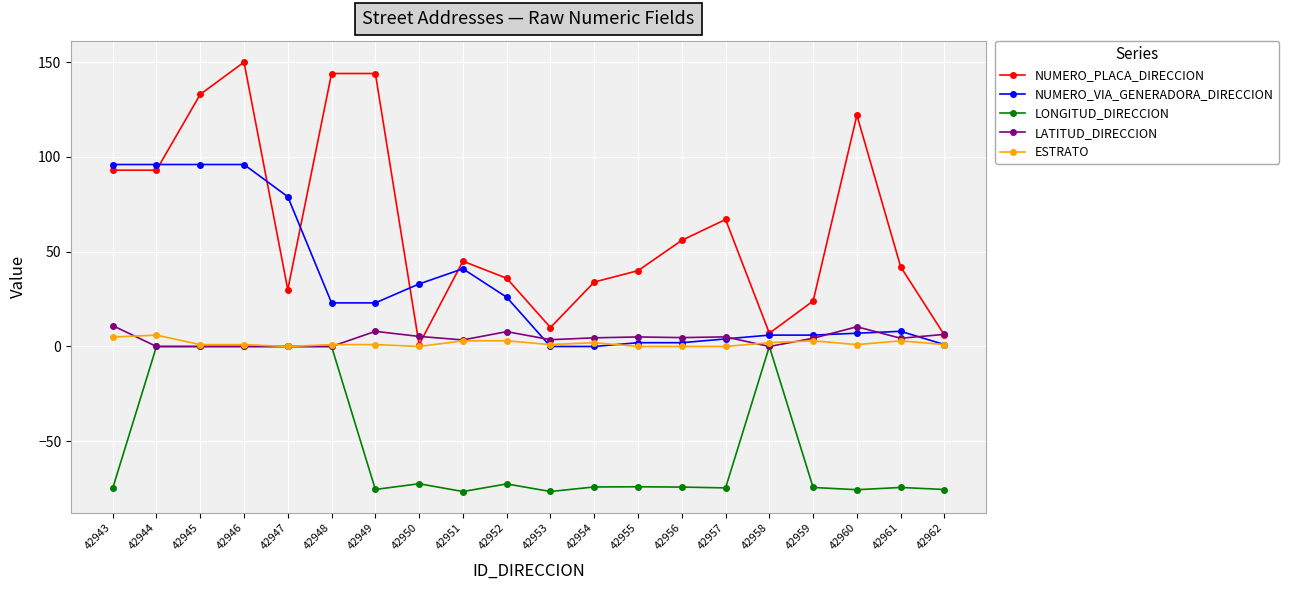

True or false: LONGITUD_DIRECCION has more than 2 points higher than both neighbors.

True